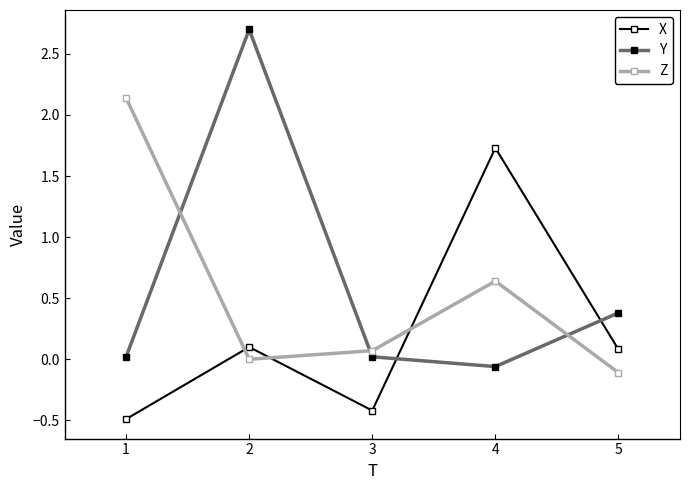

At which category is the sum across all series the highest?

2